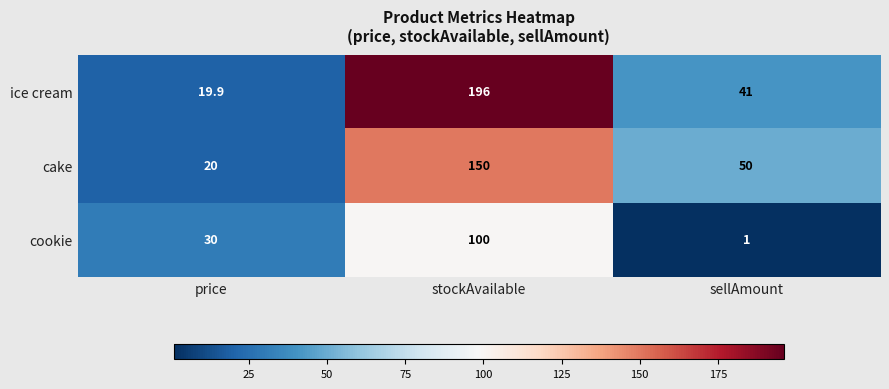

Which series has the largest total across all categories?

ice cream